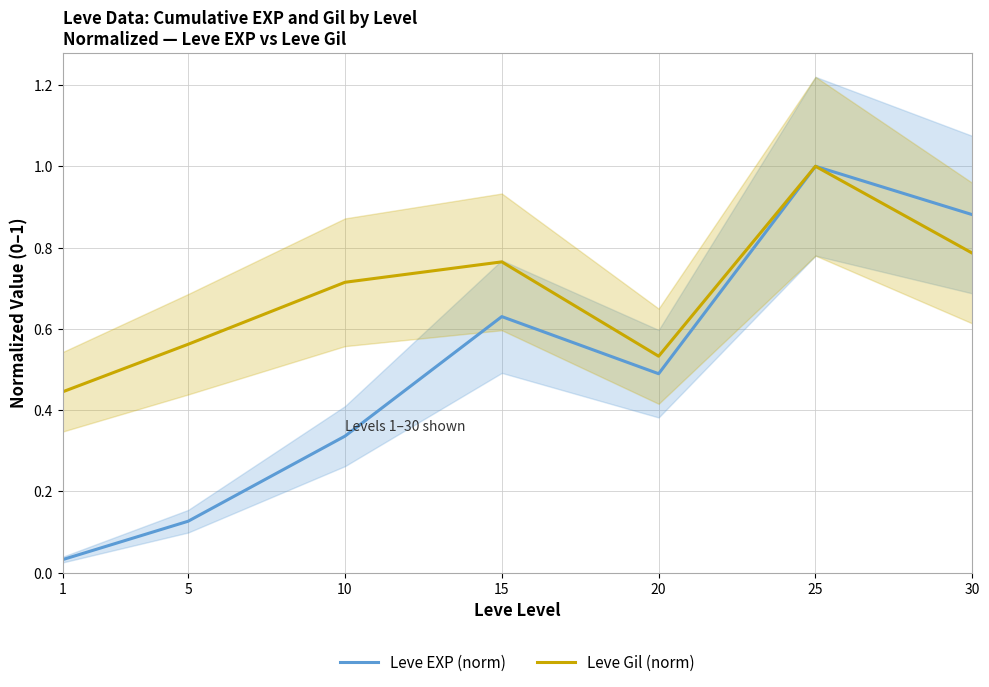

True or false: Leve Gil (norm) and Leve EXP (norm) cross at least once.

False